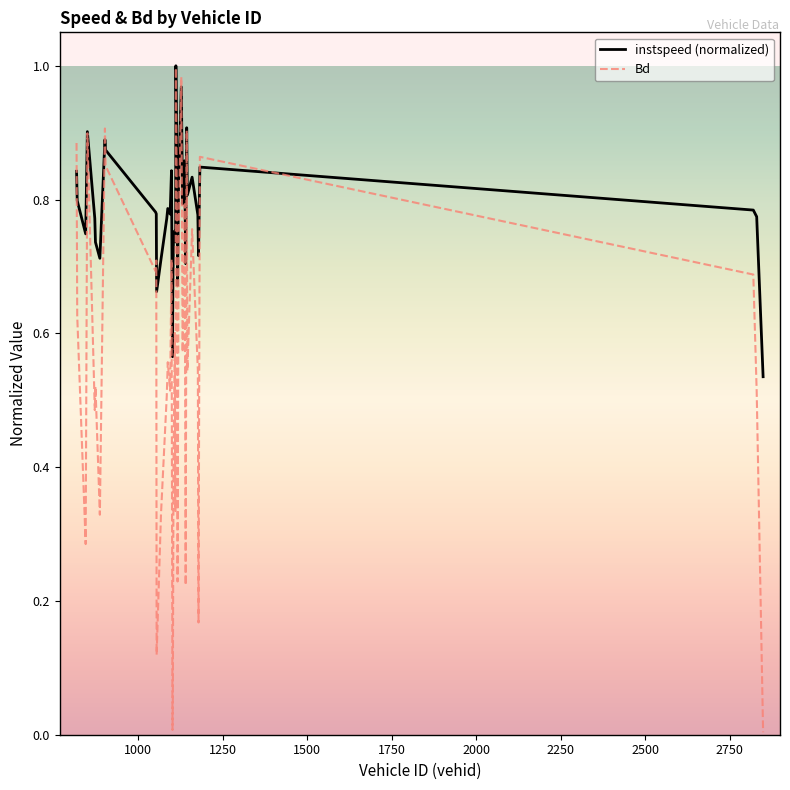

Which series has the widest spread of values?

Bd